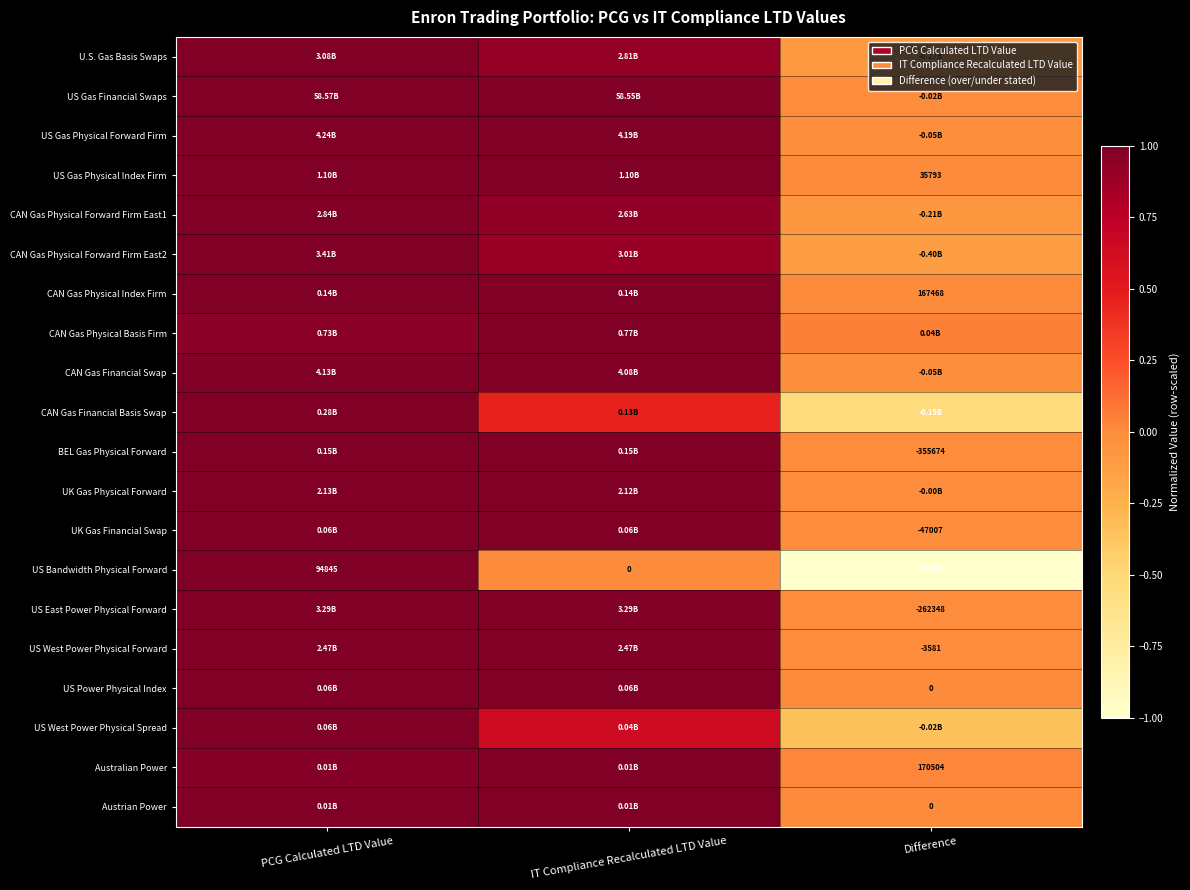

What is the total value across all series at IT Compliance Recalculated LTD Value?

17.8